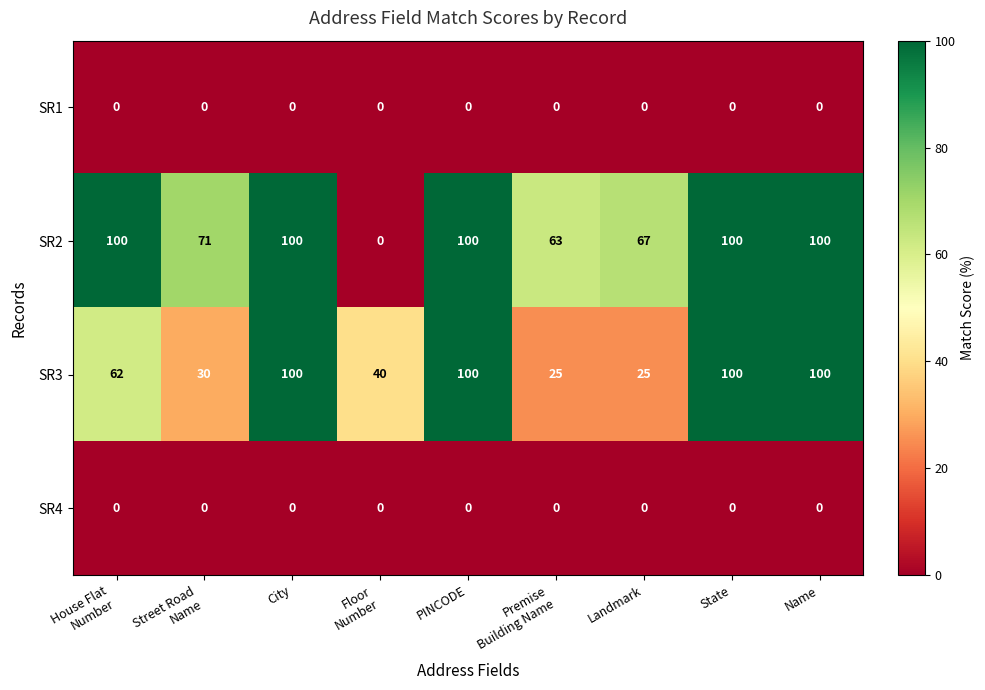

Read the SR2 value at Name, to the nearest 10.

100